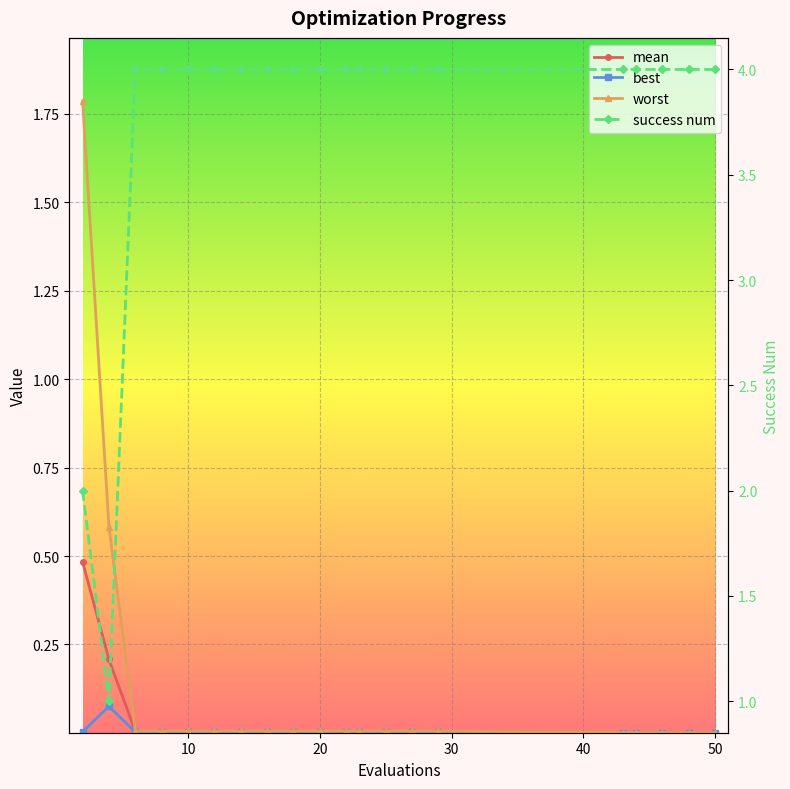

What are all the series names shown in the legend?

mean, best, worst, success num